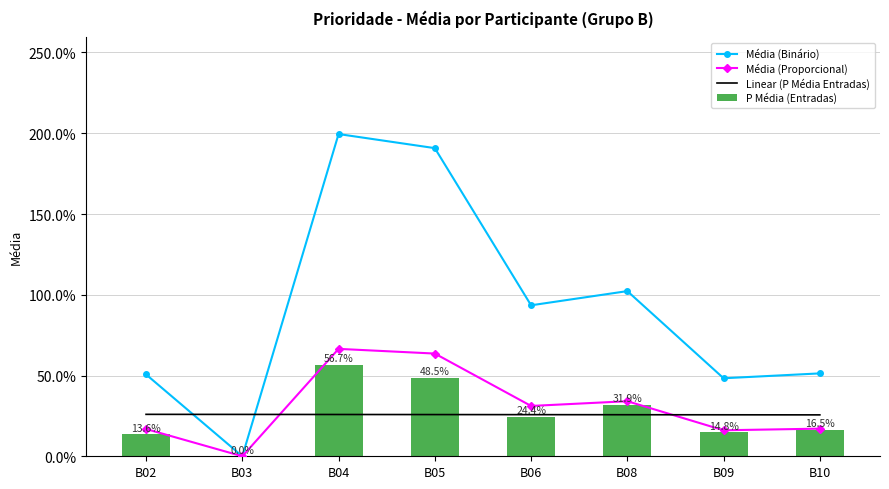

What is the sum of the Média (Proporcional) values at B10 and B02?

0.3